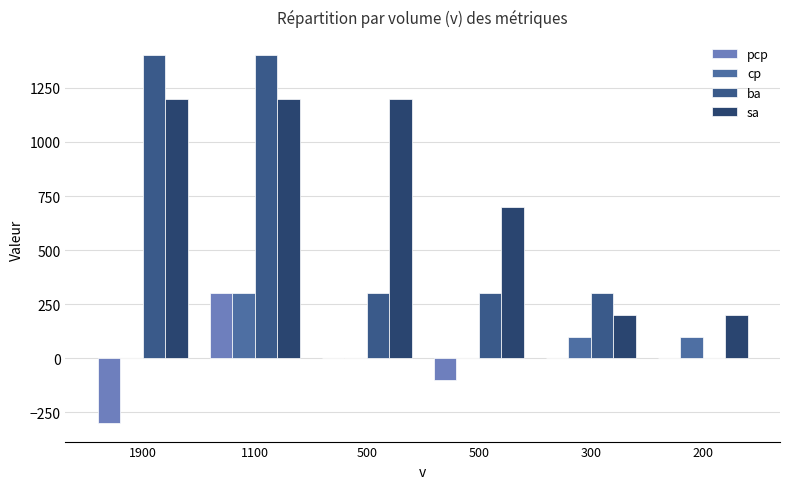

The sa series shows 700 at 500. True or false?

True